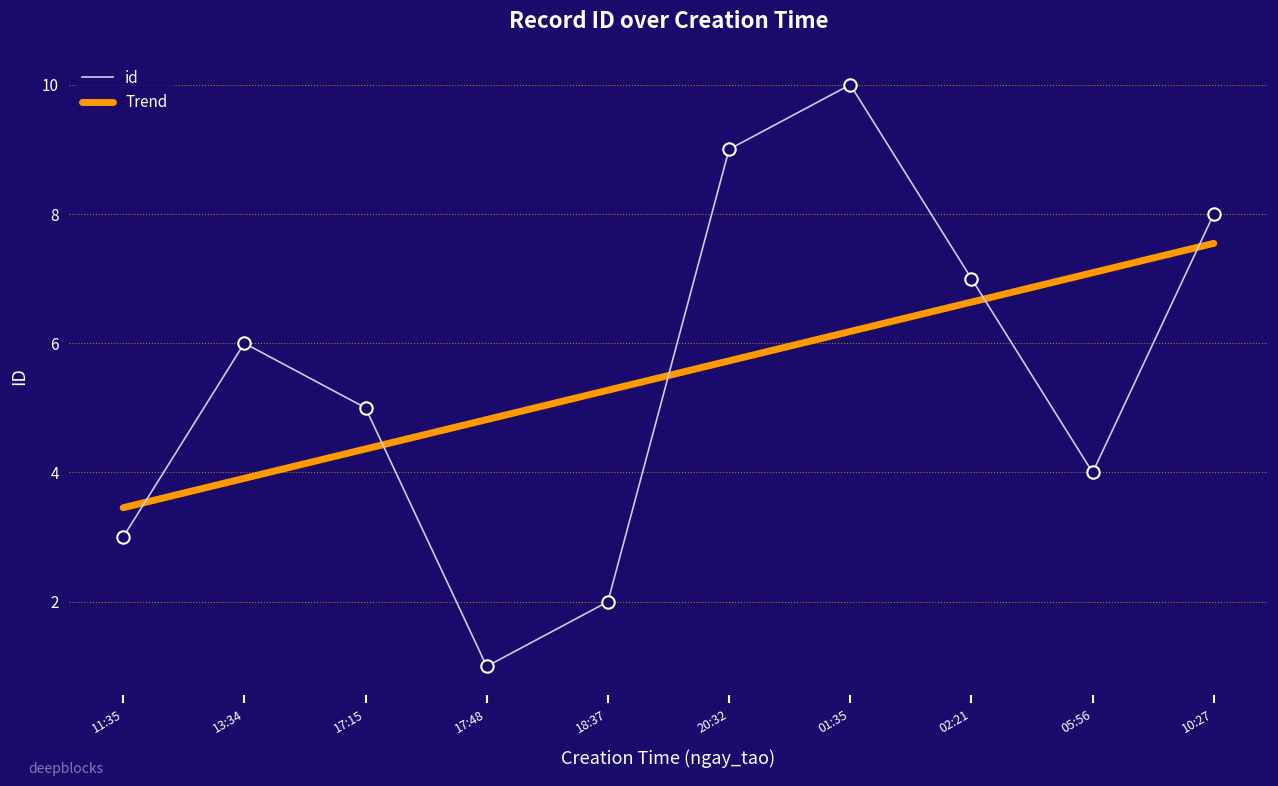

Which series has the largest range (max minus min)?

id